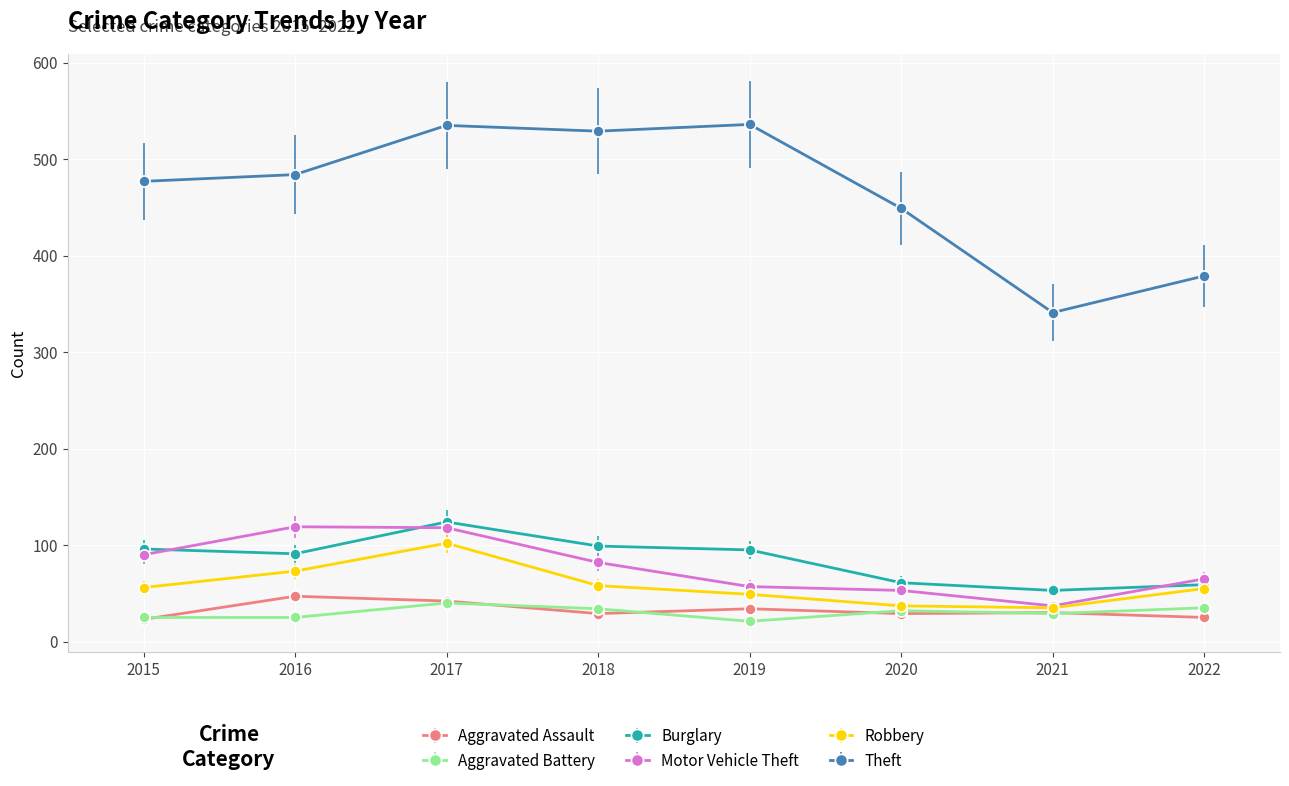

Which series has the widest spread of values?

Theft